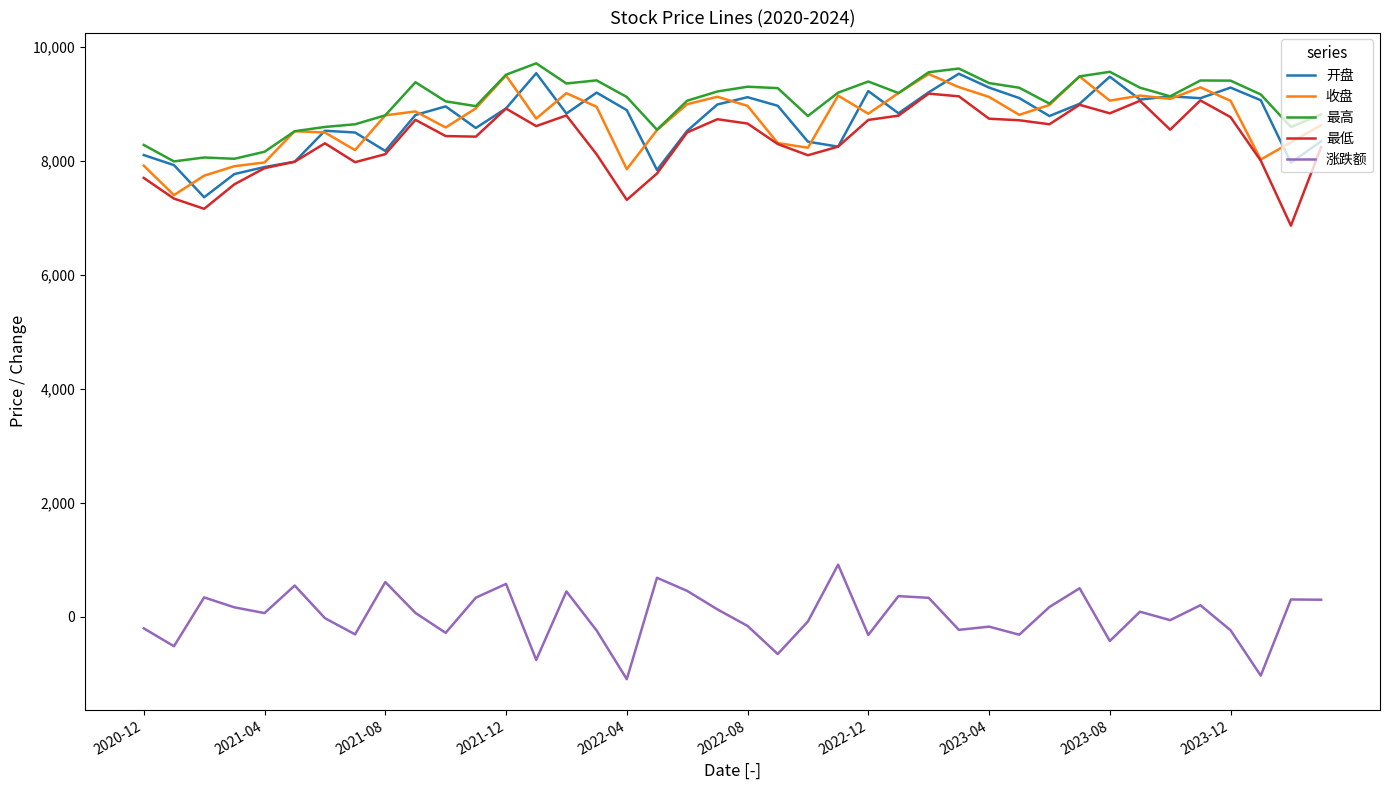

What is the minimum value for 最高?

7993.0